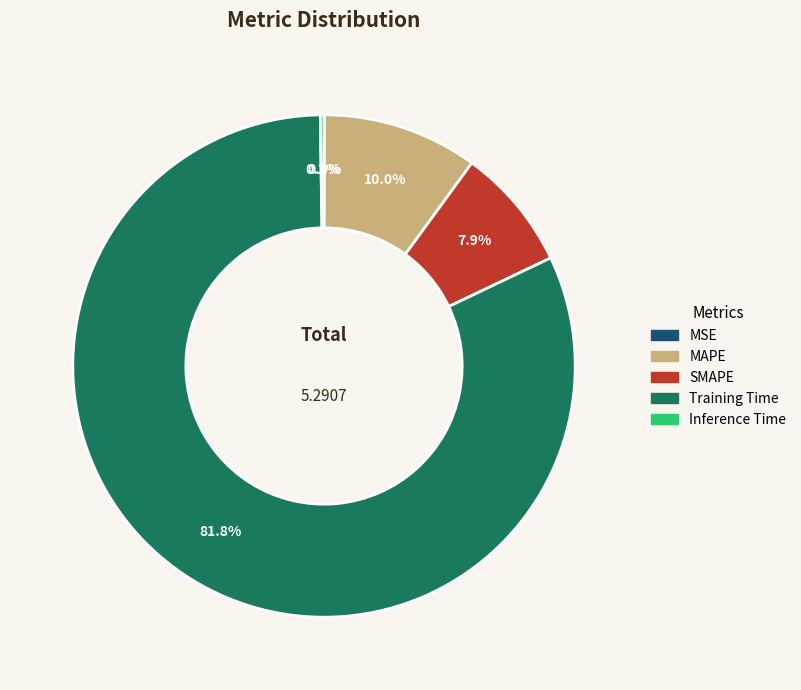

To the nearest percent, what percentage of the pie is MAPE?

10%